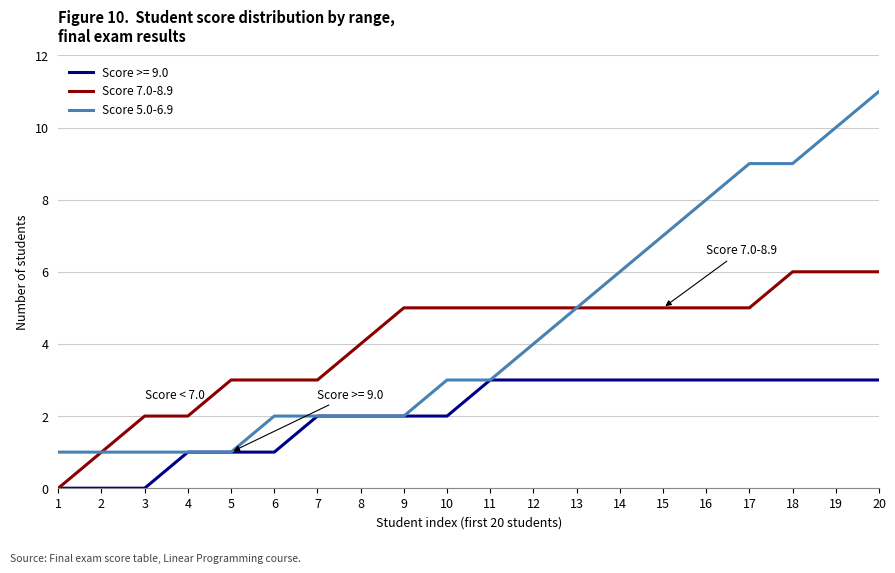

Rank the series by their maximum value, from highest to lowest.

Score 5.0-6.9, Score 7.0-8.9, Score >= 9.0